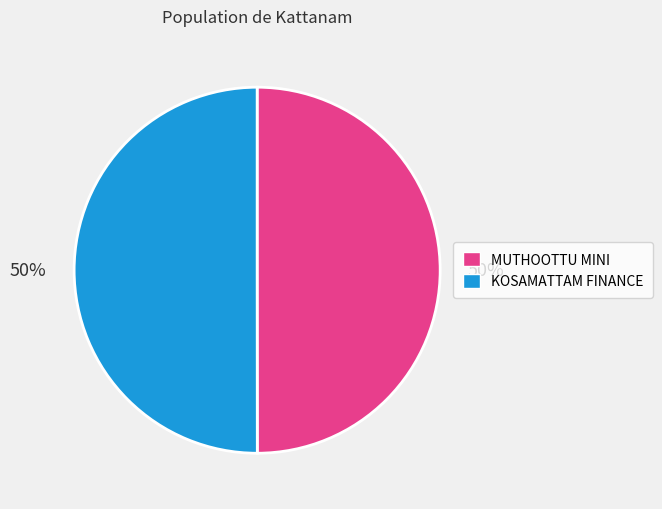

Is it true that MUTHOOTTU MINI is 38% of the pie?

False